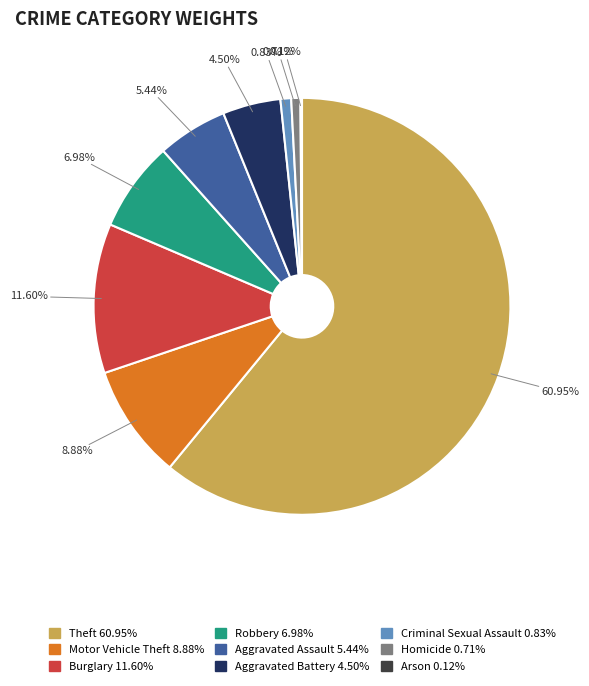

True or false: Homicide accounts for 9% of the total.

False